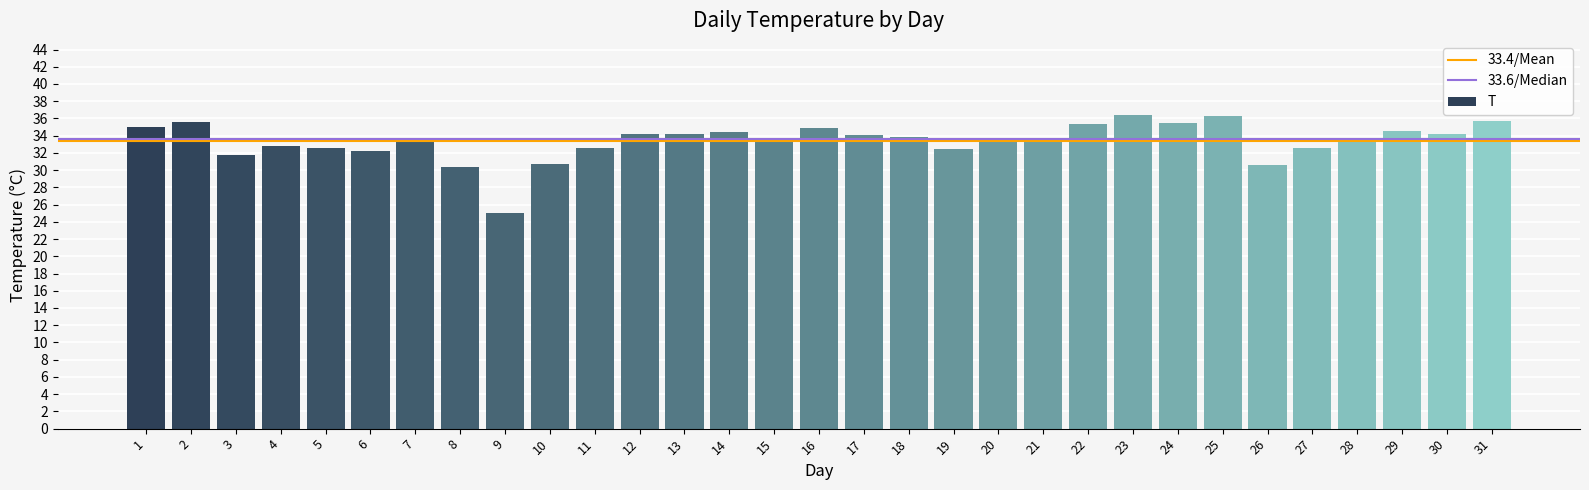

How many bars are there in total?

31